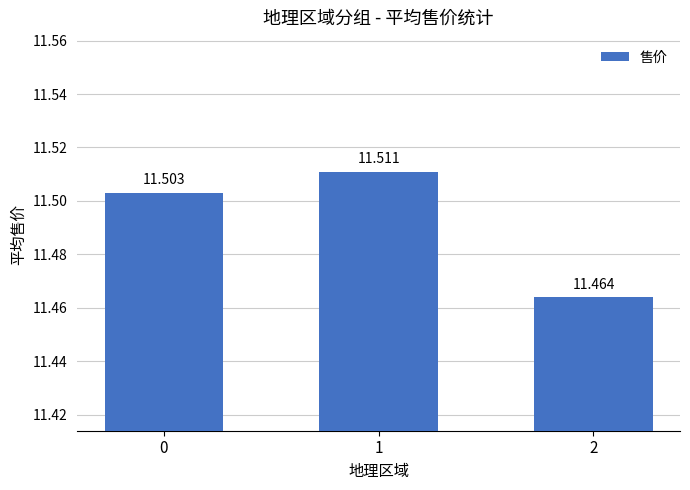

List the labels in order of value, smallest first.

2, 0, 1